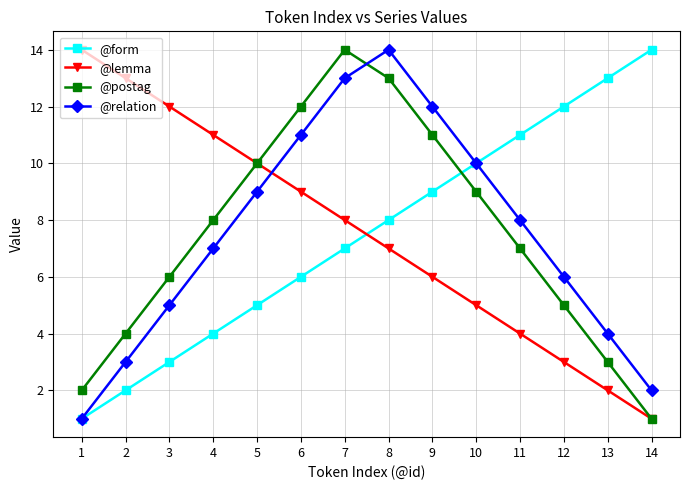

Which series changed the most between 6 and 14?

@postag